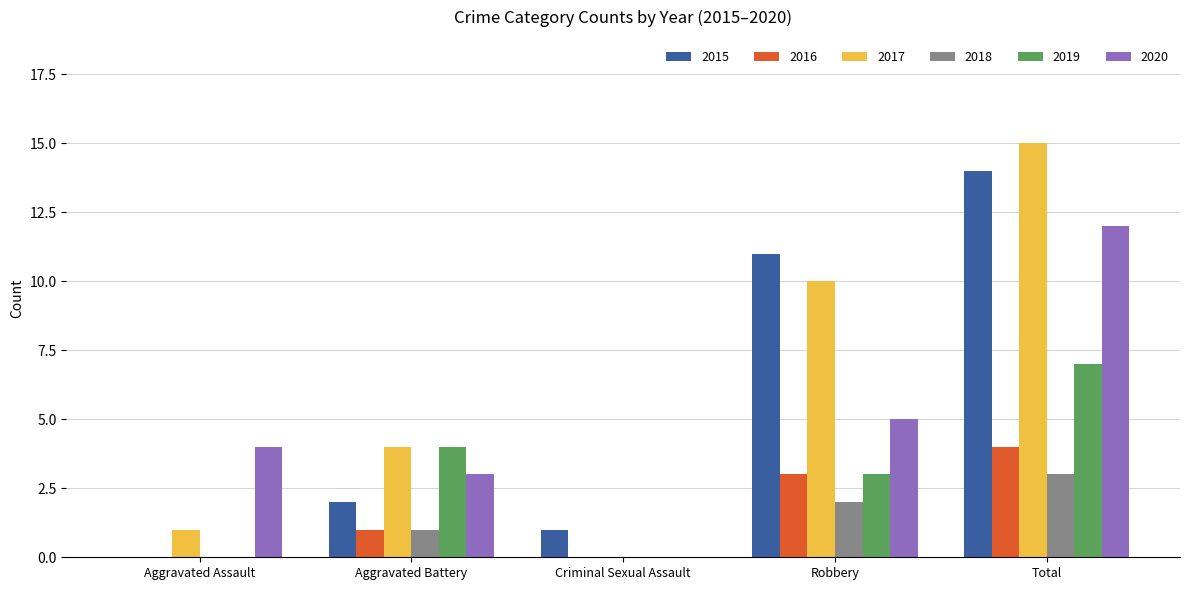

Which series changed the most between Aggravated Assault and Robbery?

2015